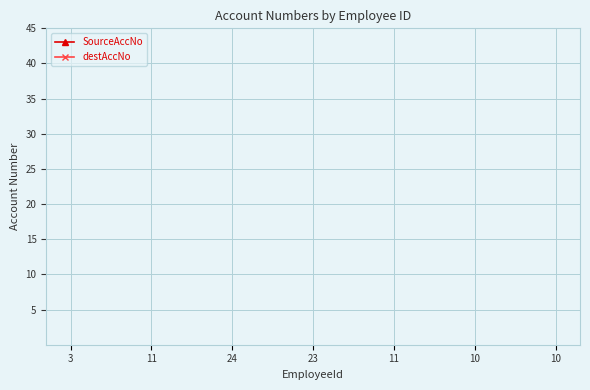

True or false: SourceAccNo and destAccNo intersect in this chart.

False